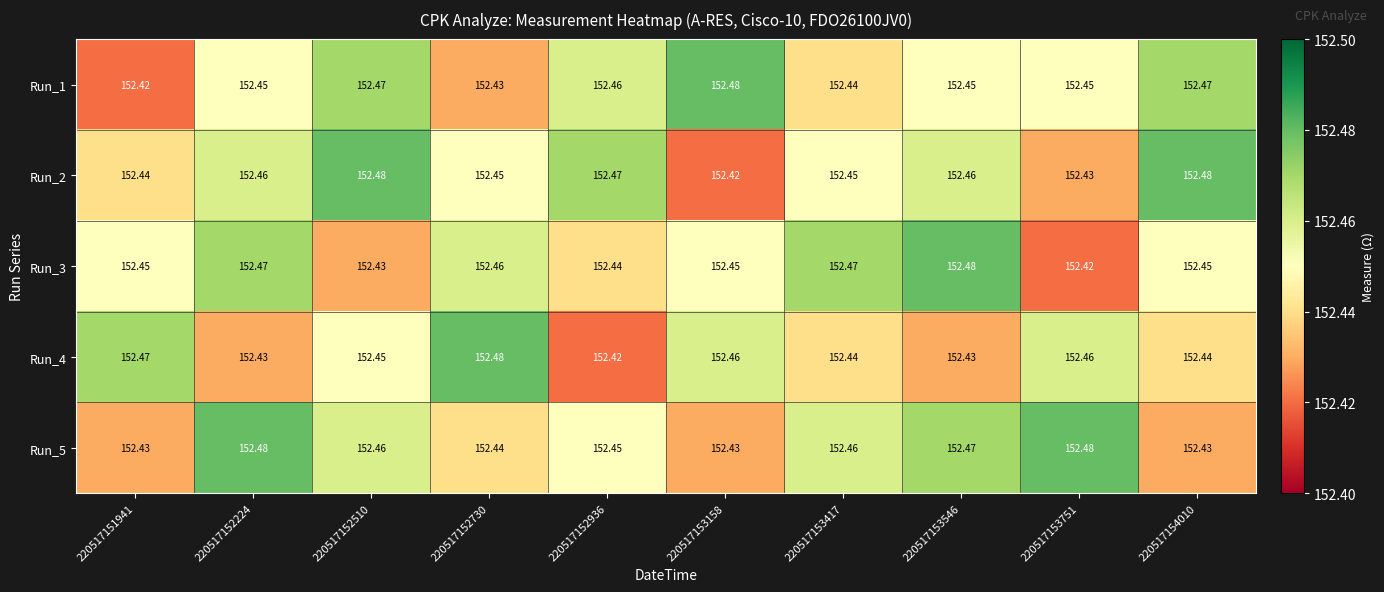

Is the value of Run_4 at 220517154010 greater than the value of Run_5 at 220517153751?

No